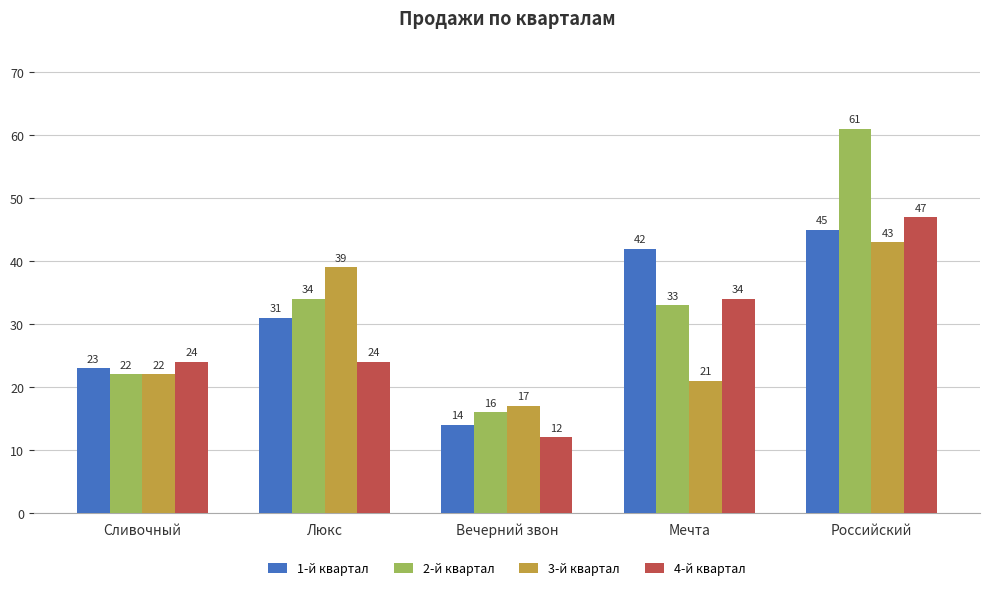

Is it true that 3-й квартал equals 29 at Российский?

False